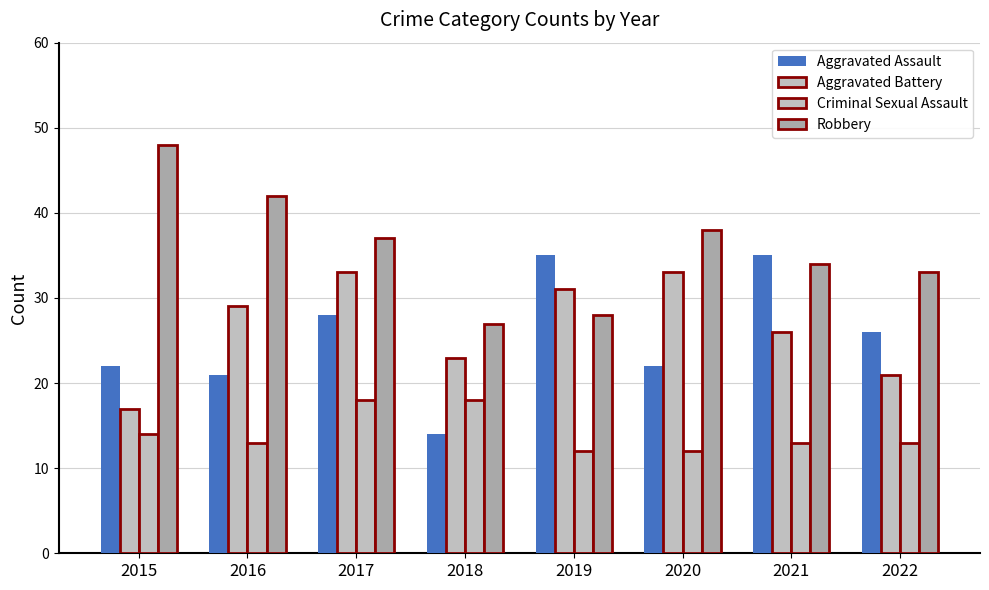

The value of Criminal Sexual Assault at 2021 is 13. True or false?

True